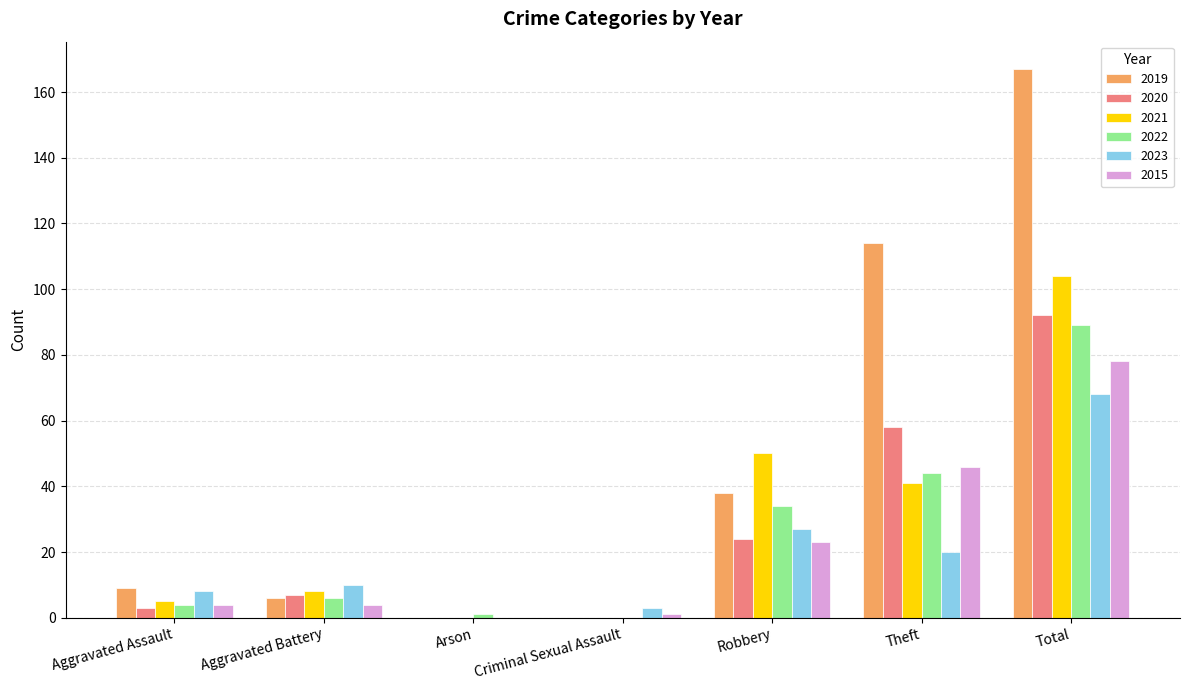

What is the greatest value displayed?

167